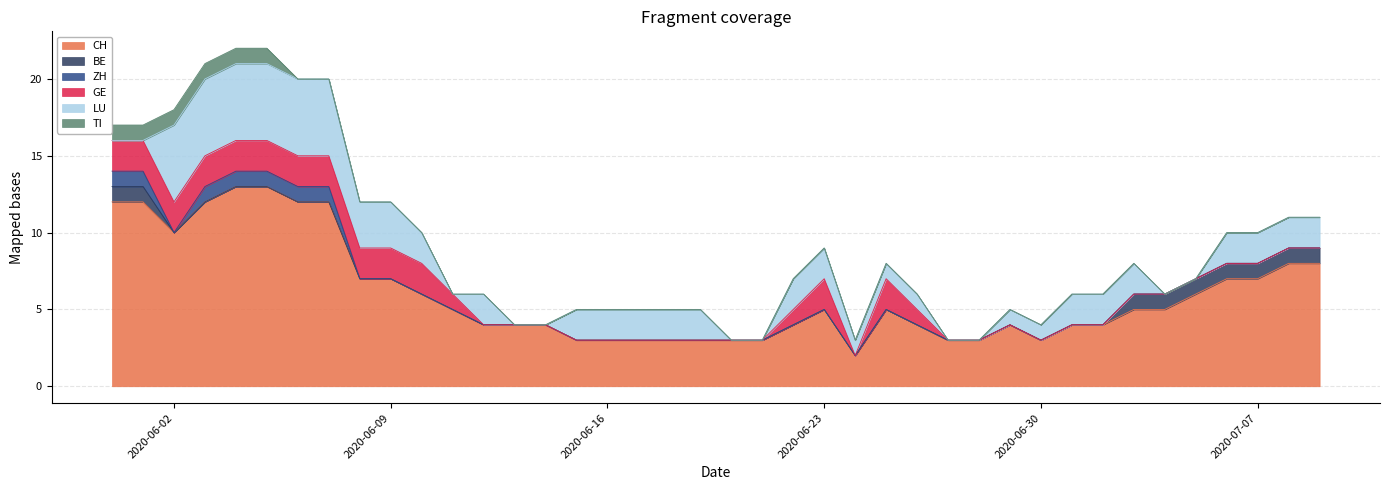

Which has a higher value, 2020-06-04 or 2020-06-01?

2020-06-04